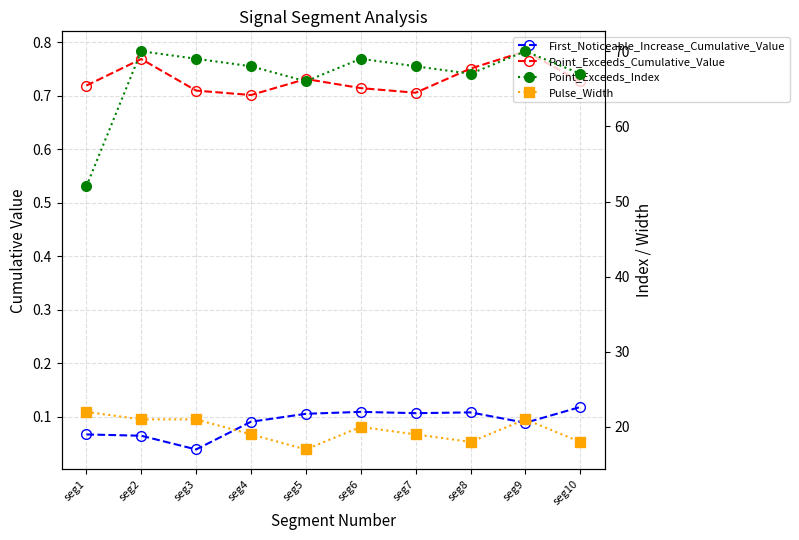

Where is Pulse_Width nearest to the value 19?

seg4